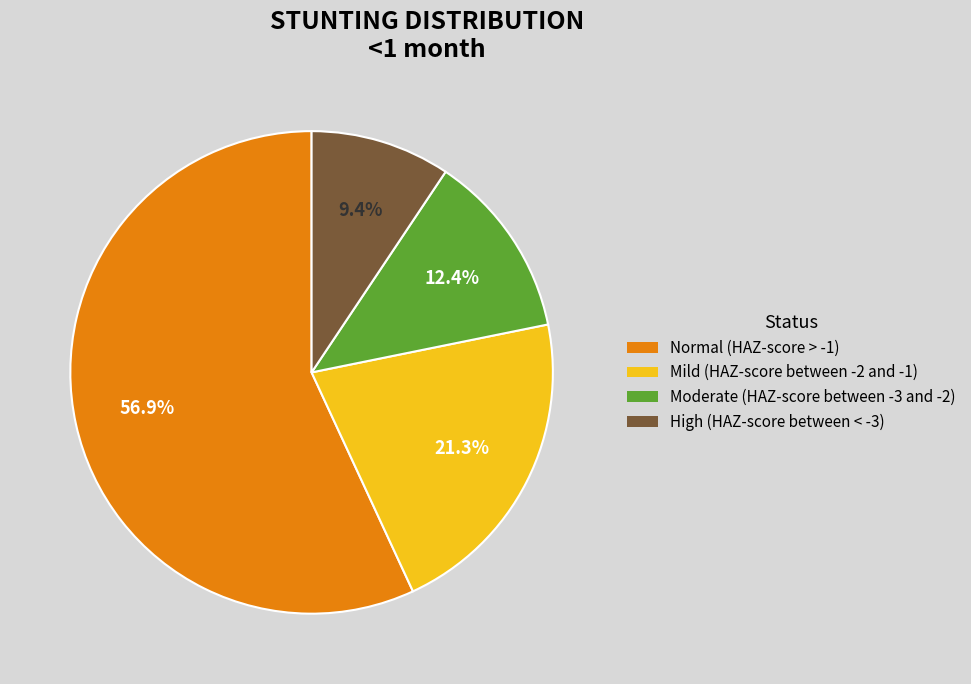

What is the total percentage of Moderate (HAZ-score between -3 and -2) and High (HAZ-score between < -3)?

21.8%